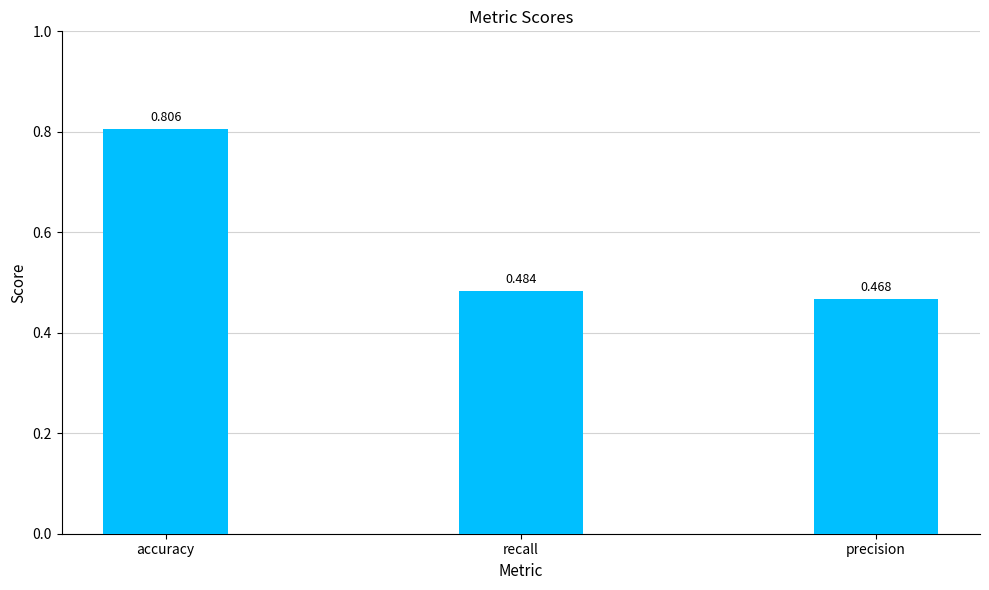

What is the difference between the maximum and minimum values?

0.3